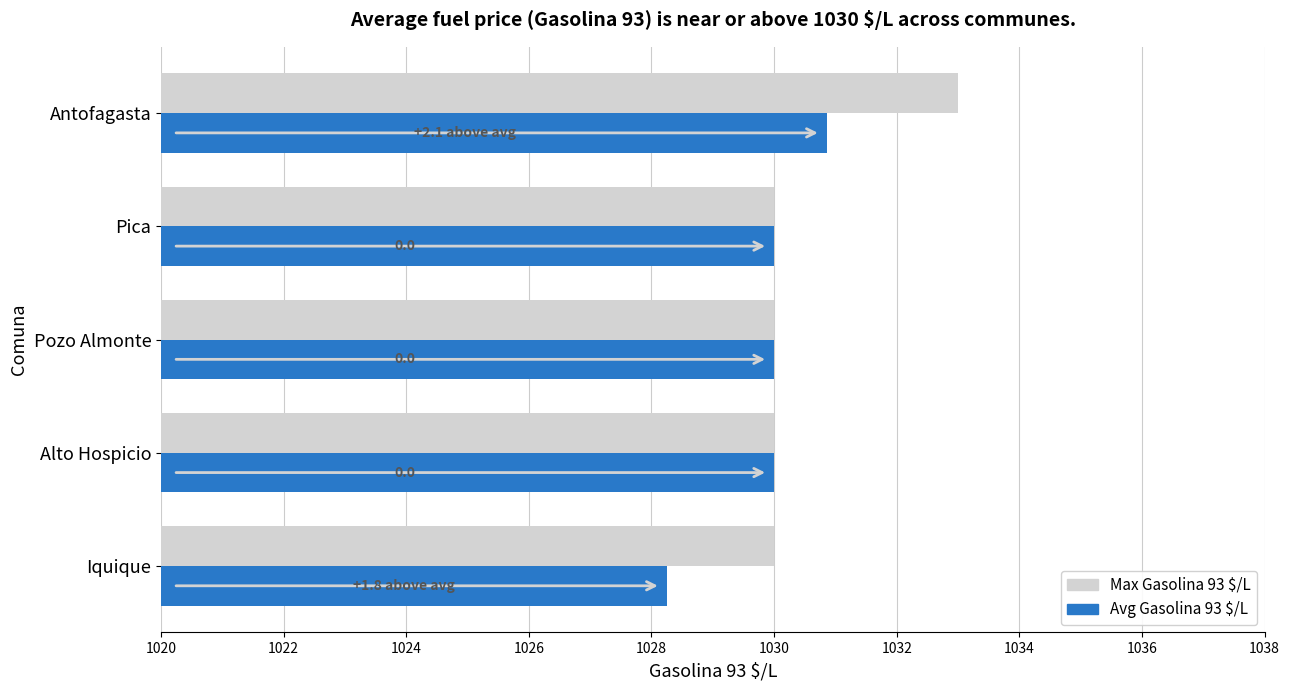

The value of Avg Gasolina 93 $/L at Pozo Almonte is 6.2. True or false?

False